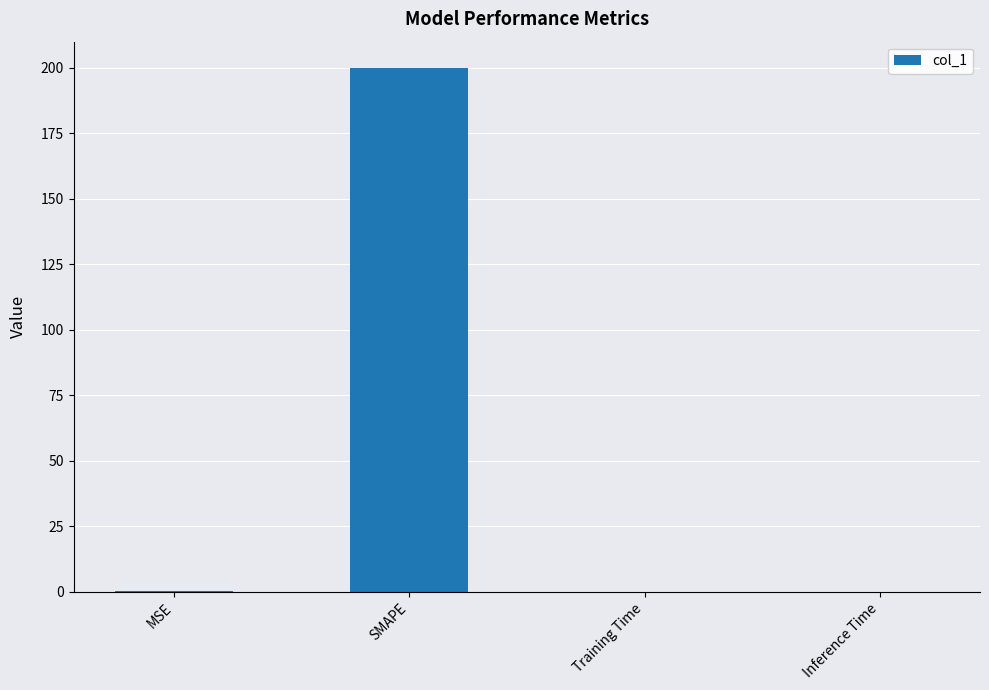

Which category has the highest value across all series?

SMAPE